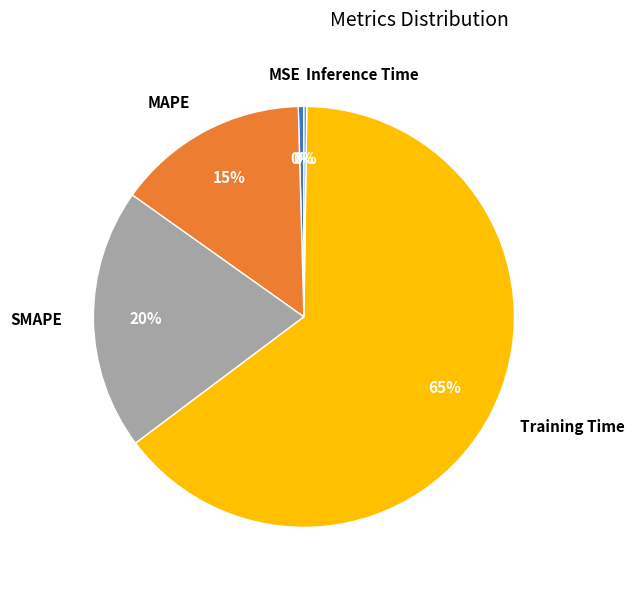

Between Training Time and MAPE, which is larger?

Training Time